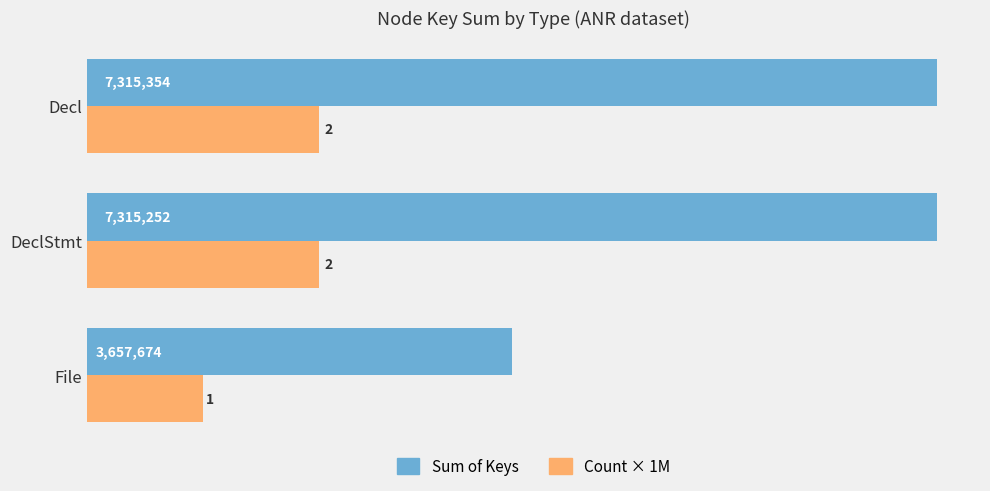

What is the difference between the maximum and minimum values in the Count × 1M series?

1000000